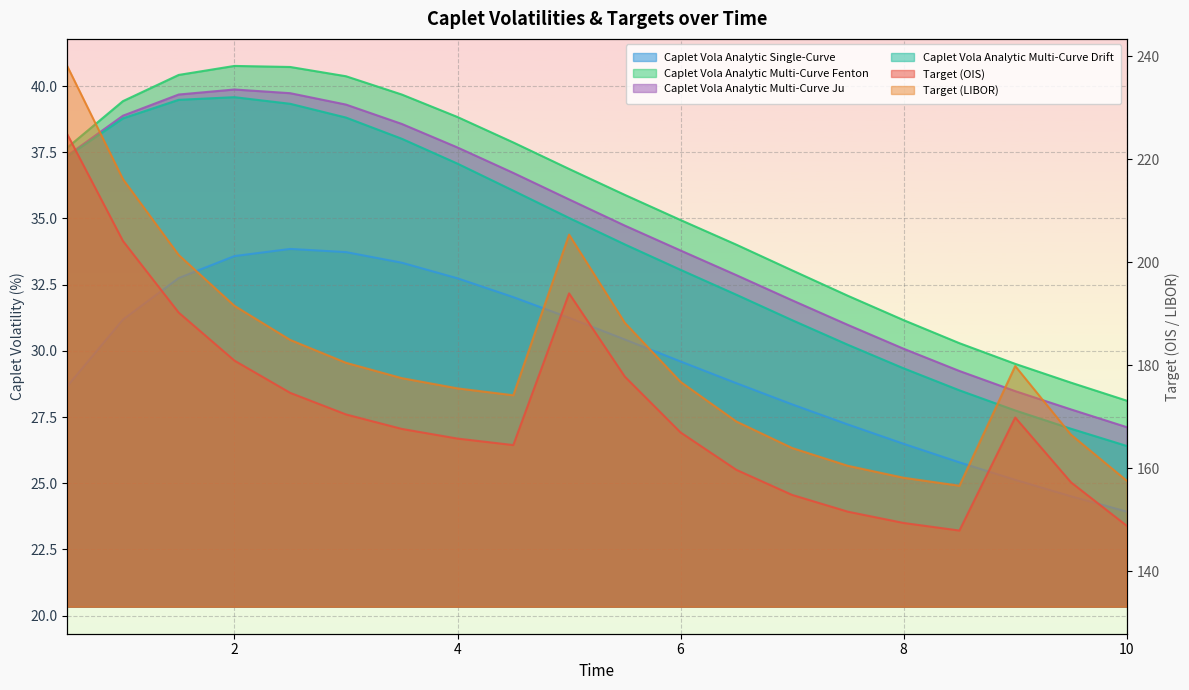

True or false: Caplet Vola Analytic Multi-Curve Drift and Caplet Vola Analytic Multi-Curve Ju cross at least once.

False